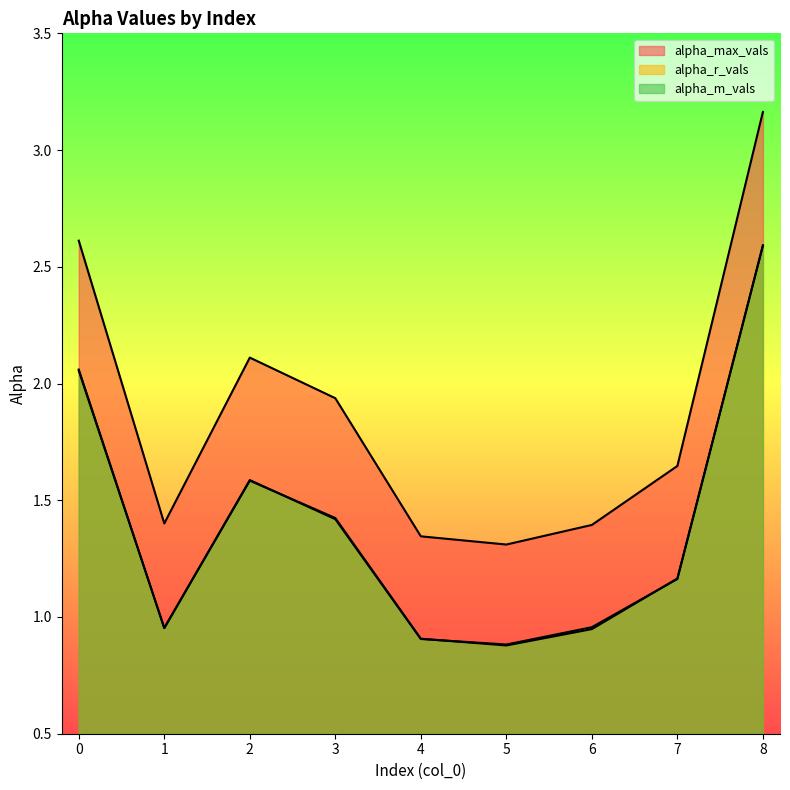

At which category does alpha_m_vals reach its first local peak?

2